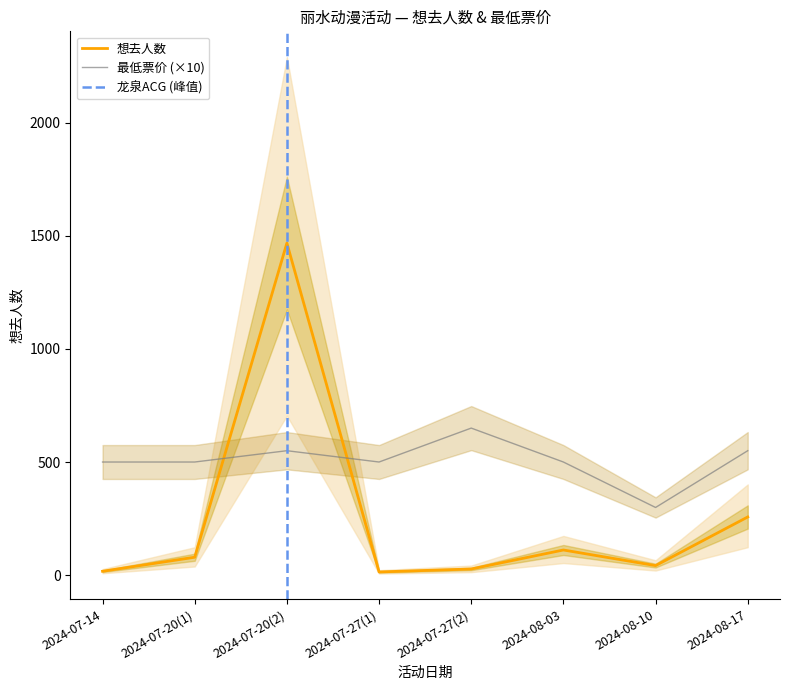

What is the sum of the 最低票价 values at 2024-07-27(1) and 2024-07-27(2)?

1150